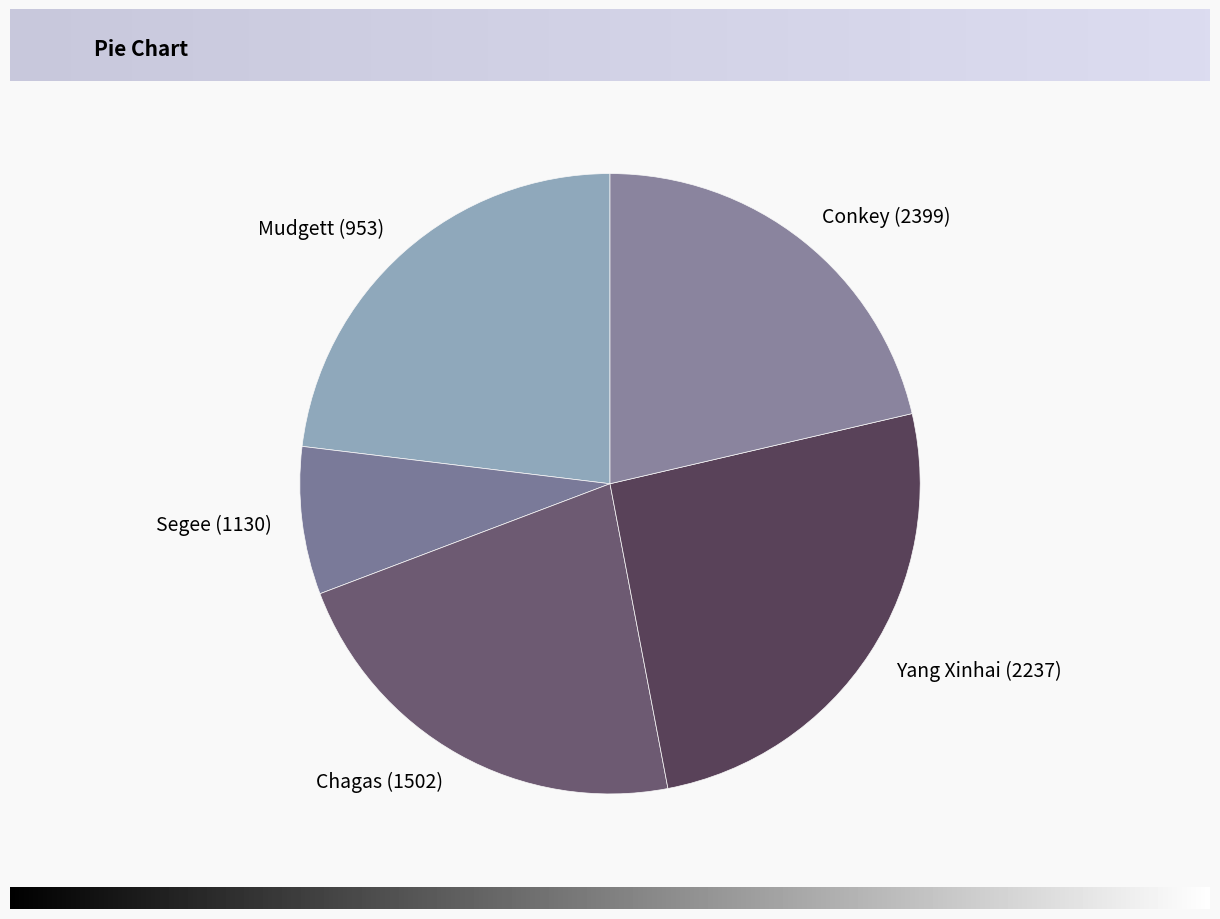

Which category has the smallest portion of the pie?

Segee (1130)